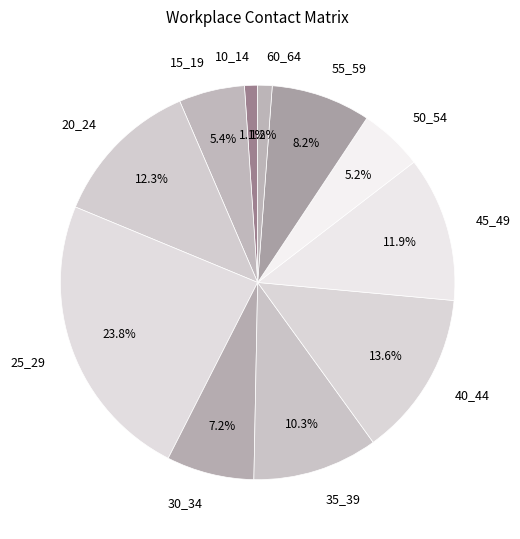

True or false: 50_54 accounts for 5% of the total.

True